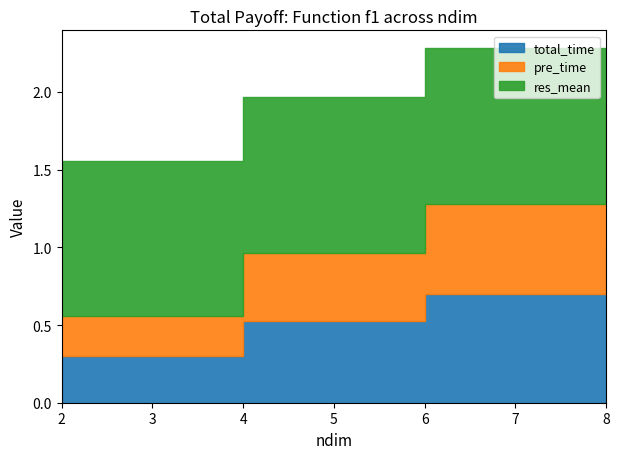

True or false: pre_time has more than 1 points higher than both neighbors.

False